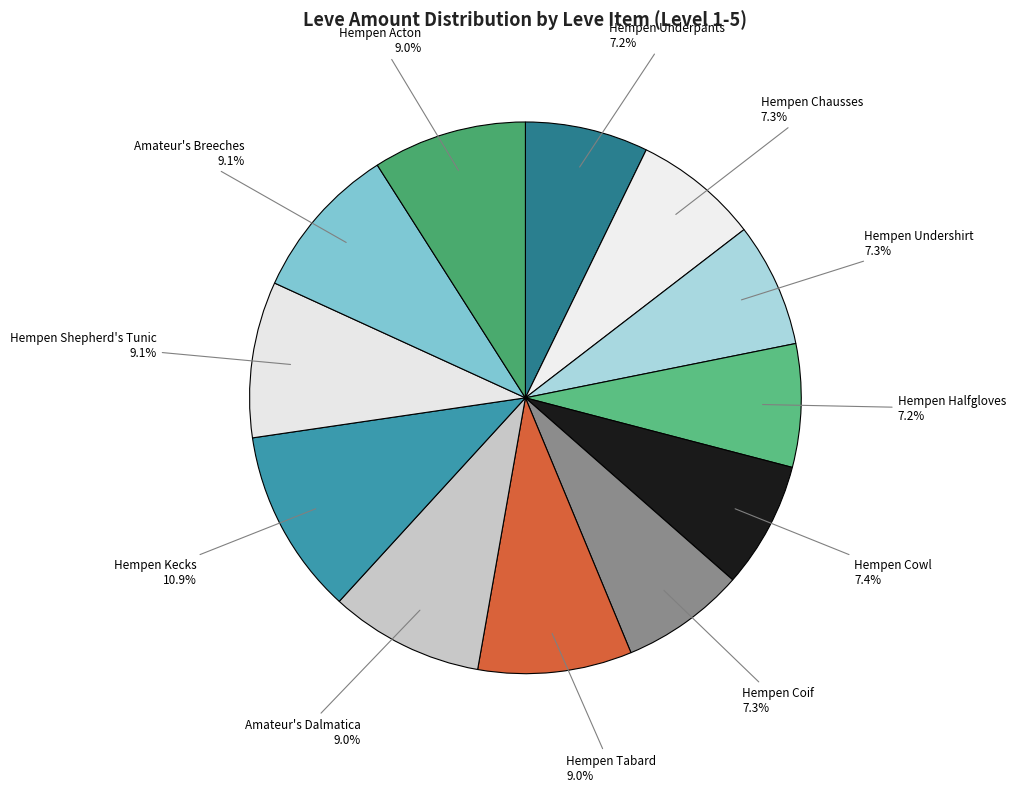

What is the smallest slice in the pie chart?

Hempen Underpants